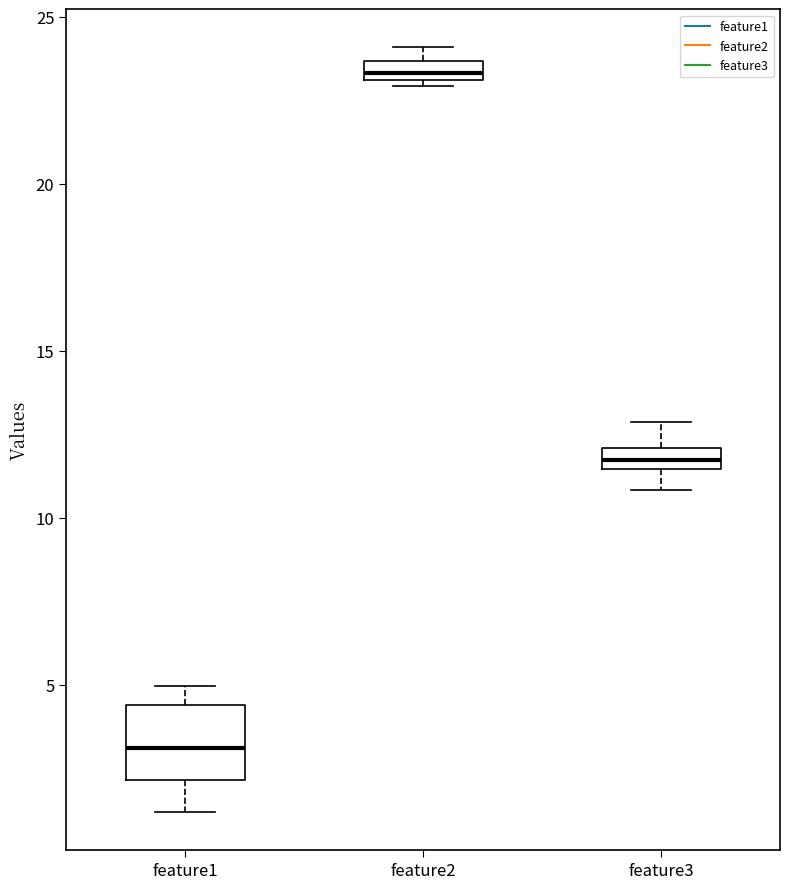

Which box's median line is the lowest?

feature1